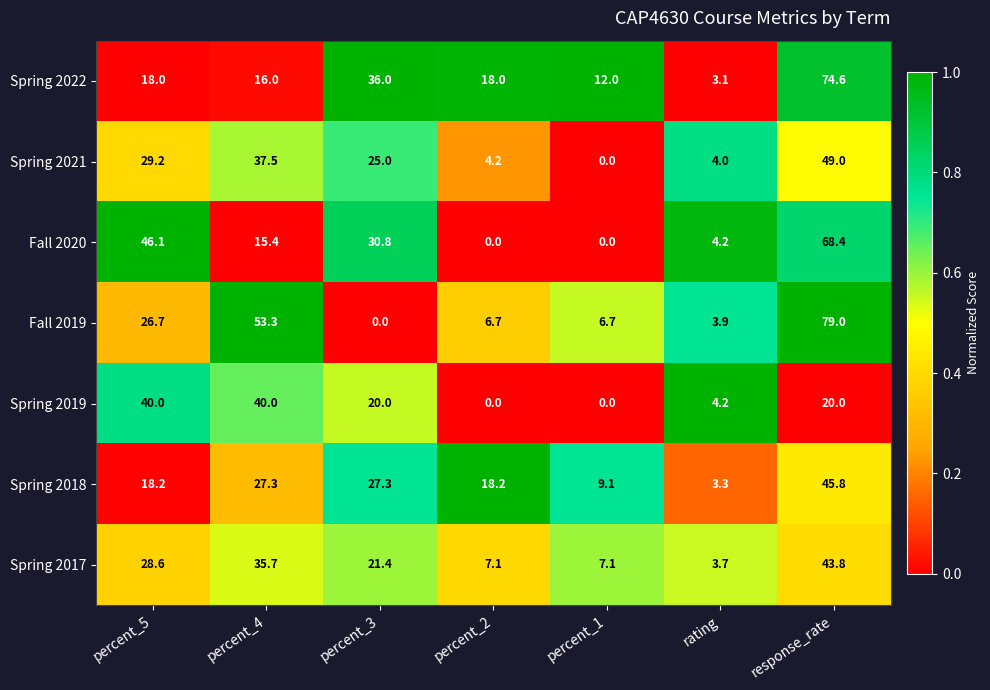

The Spring 2022 series shows 8.5 at percent_5. True or false?

False